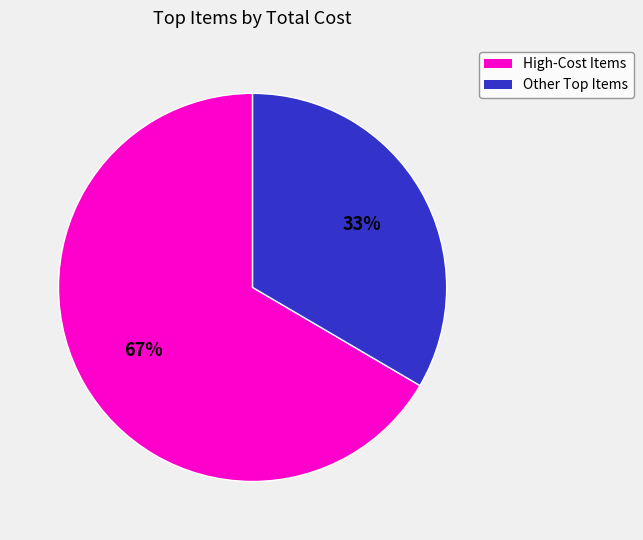

Does any single category account for the majority?

Yes